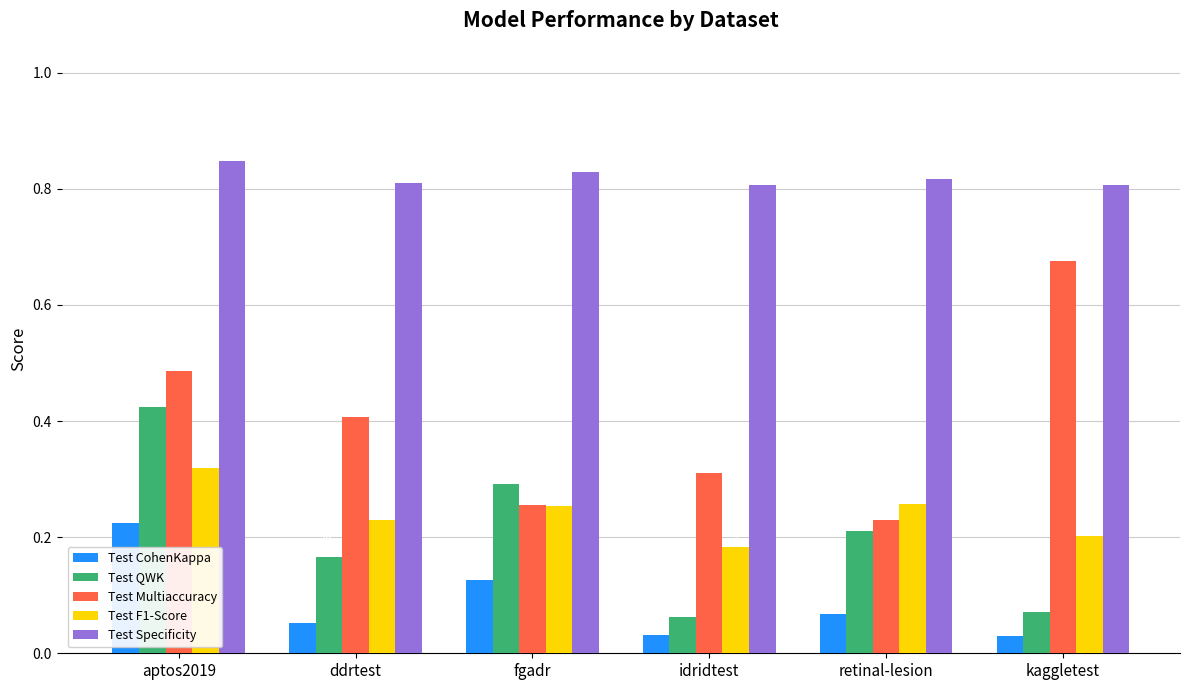

Which series has the largest range (max minus min)?

Test Multiaccuracy